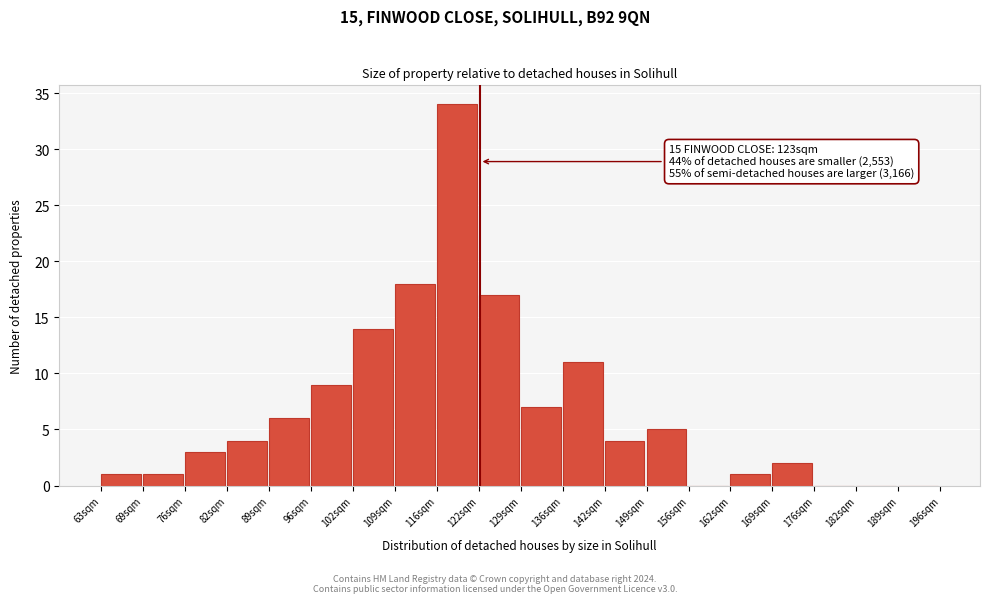

Over which range of the x-axis is the bar tallest?

116 to 123